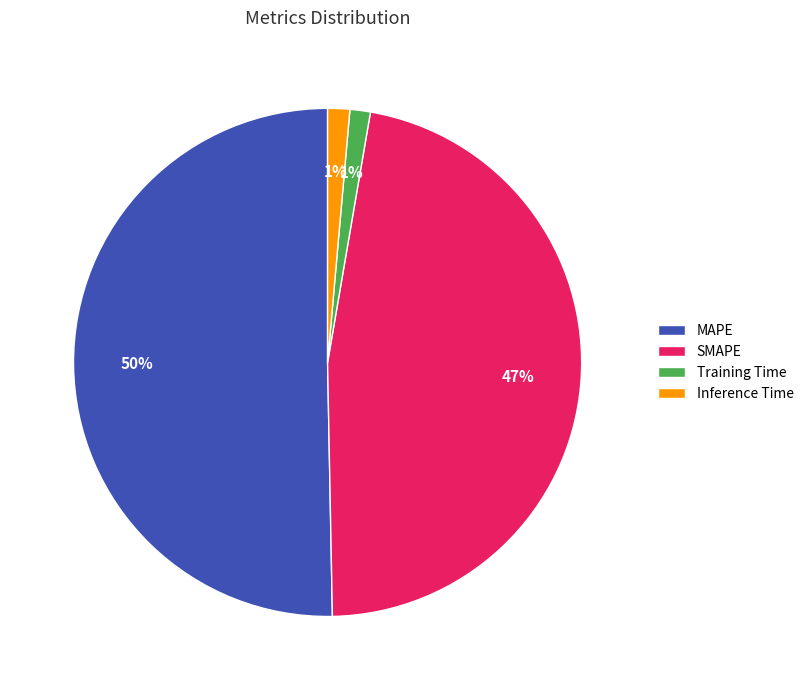

To the nearest percent, what is the difference between the largest and smallest slice percentages?

49%